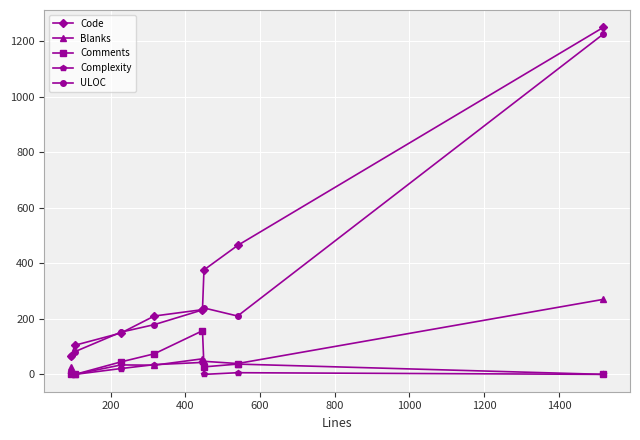

True or false: Blanks and ULOC intersect in this chart.

False